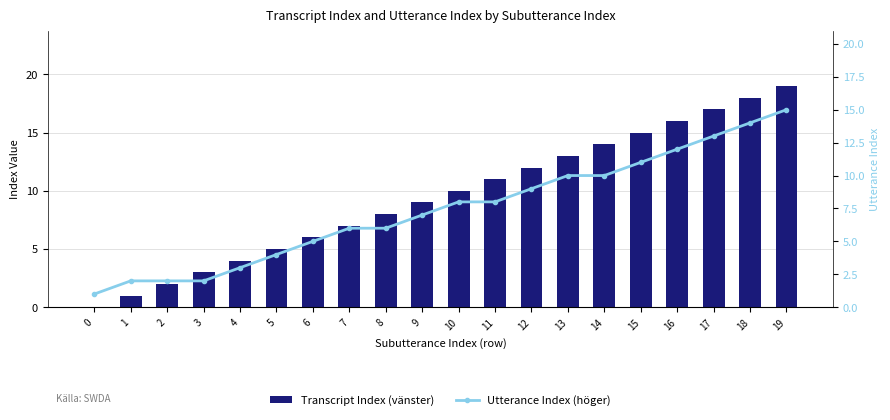

What is the difference between the maximum and second lowest values in the Utterance Index (höger) series?

13